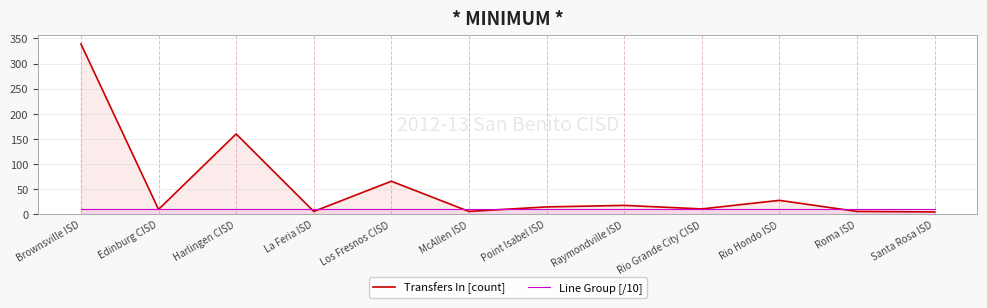

What position from the right is Rio Hondo ISD?

3